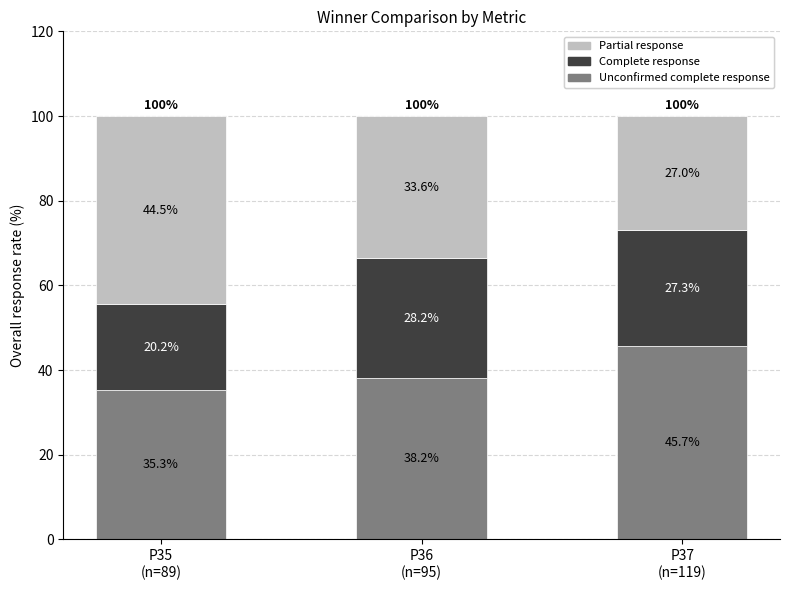

How many categories are shown in the chart?

3